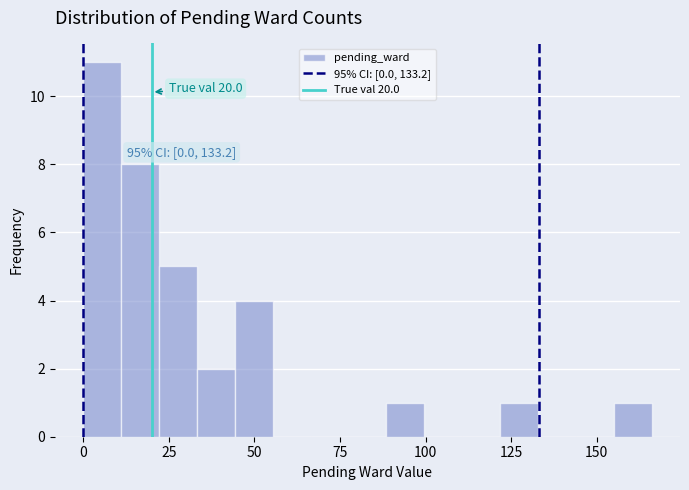

Around what value on the x-axis is the tallest bar? Give the approximate position of its centre, as read against the axis.

5